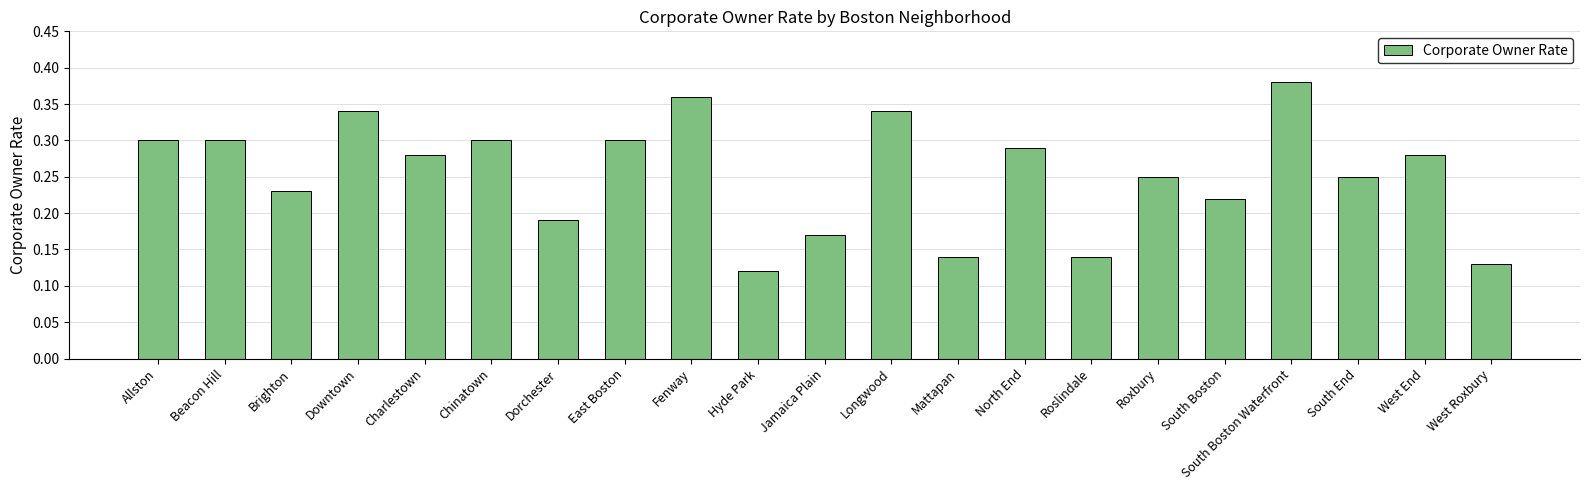

Is it true that the value at North End is 0.5?

False